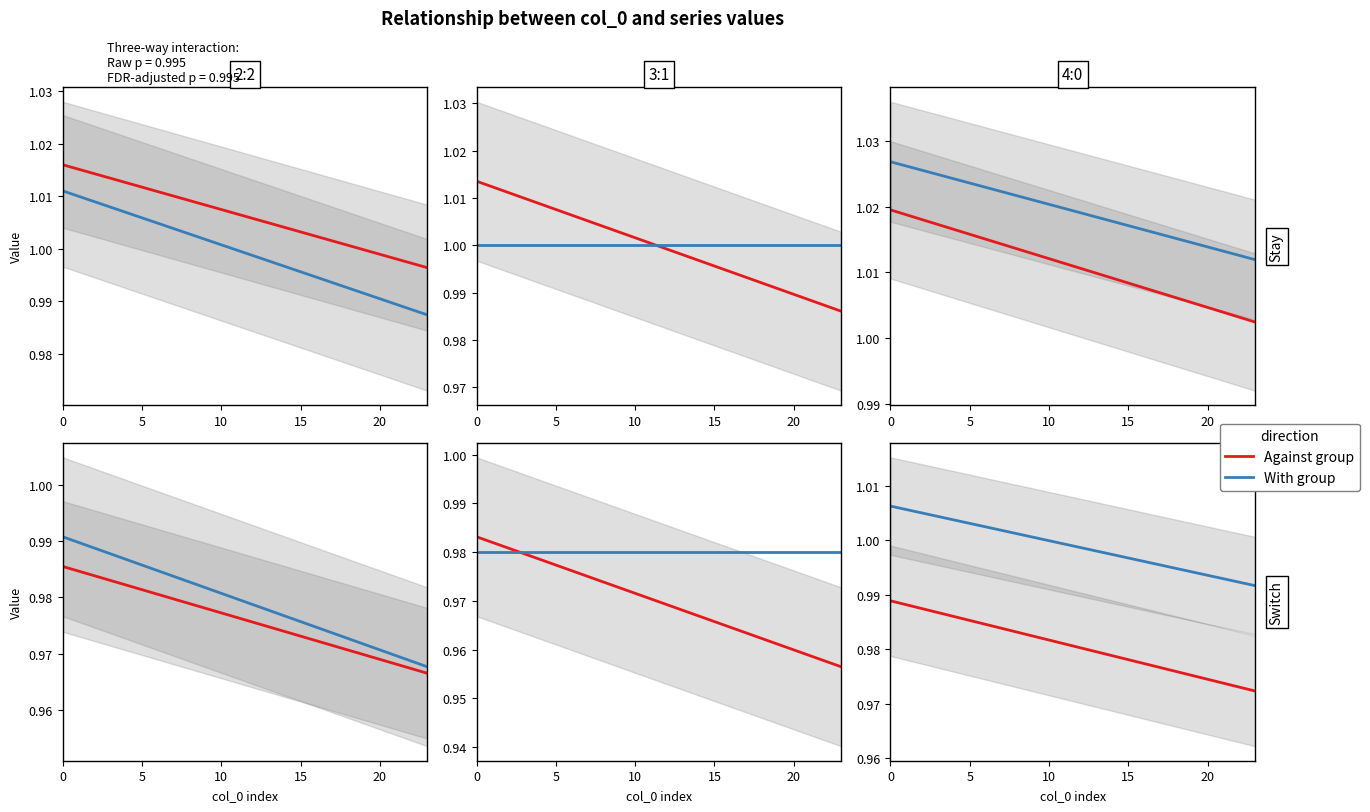

Which series has the largest total across all categories?

With group